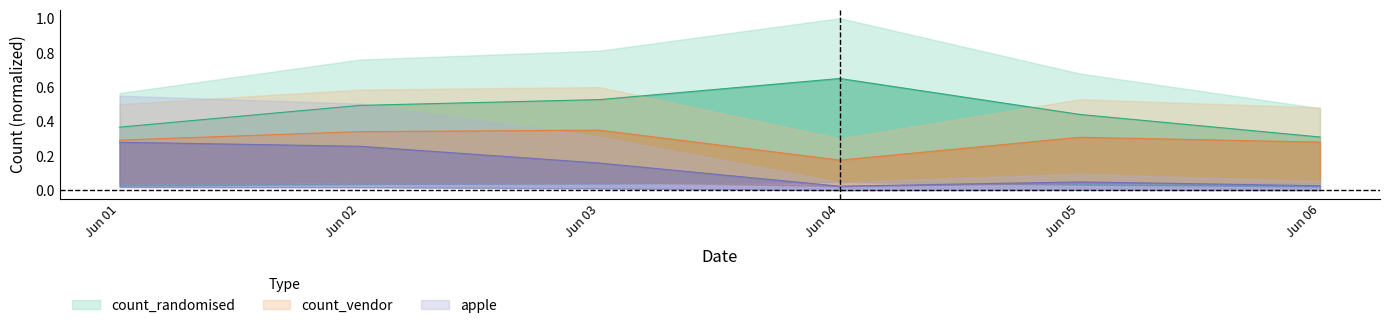

How many count_randomised values are between 0 and 1?

6